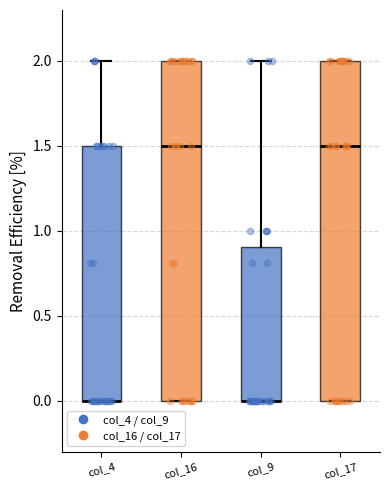

Where does the upper whisker of the box for col_9 end on the y-axis? The values are not printed on the chart, so give them approximately, as read against the axis.

2.0